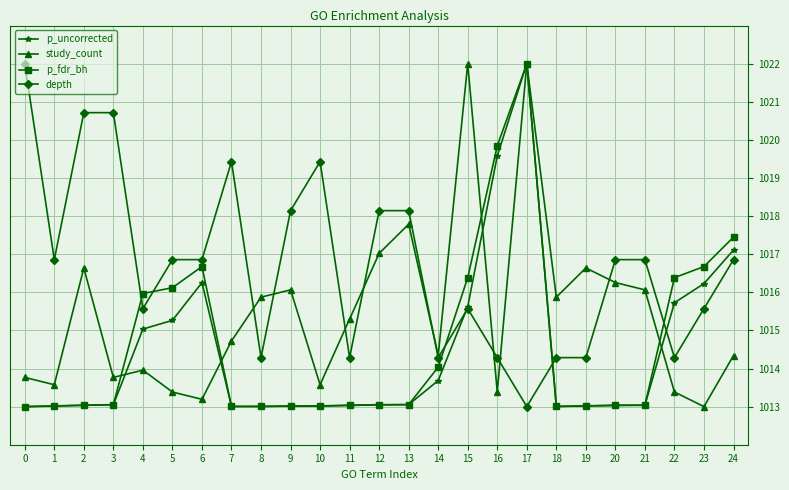

How many values in the depth series exceed 1016?

14